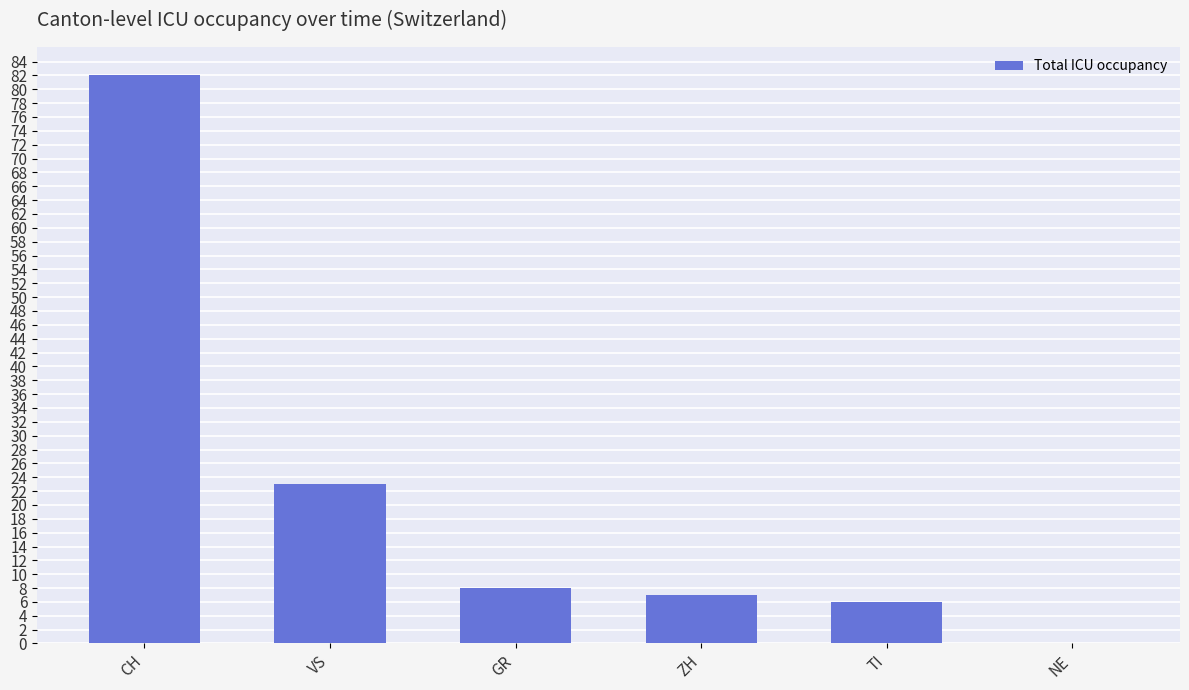

What is the sum of the values at GR and NE?

8